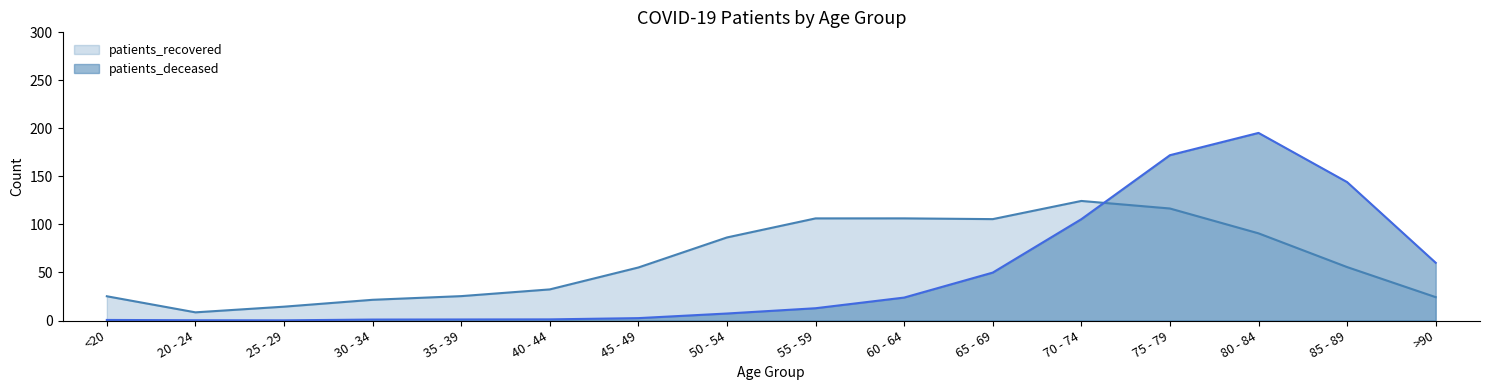

What is the sum of the patients_recovered values at 40 - 44 and 60 - 64?

138.7